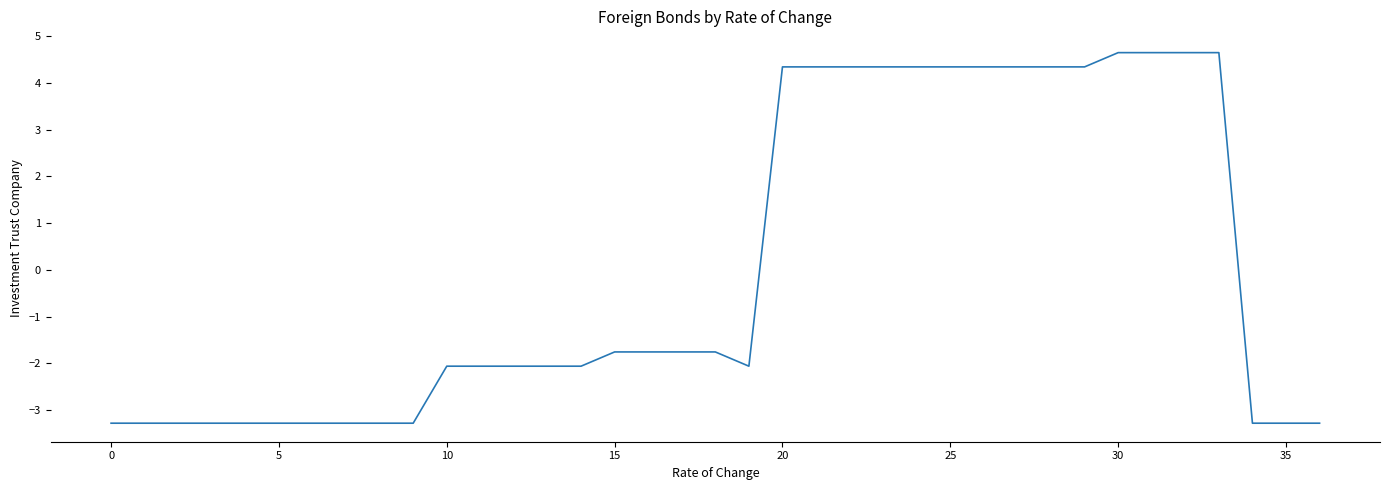

What is the greatest value displayed?

4.7